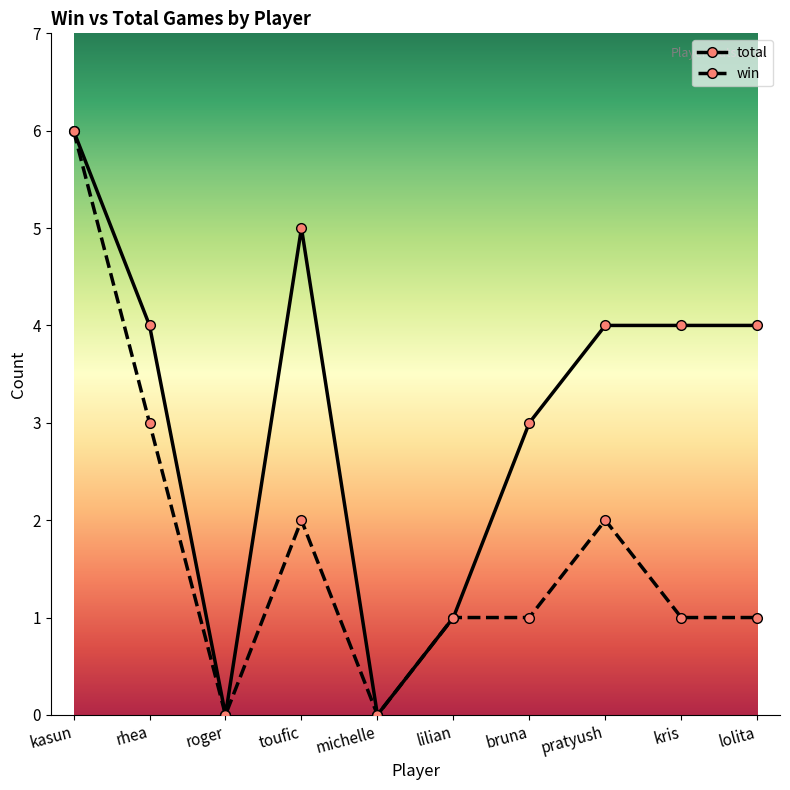

How many win values are between 1 and 2?

6